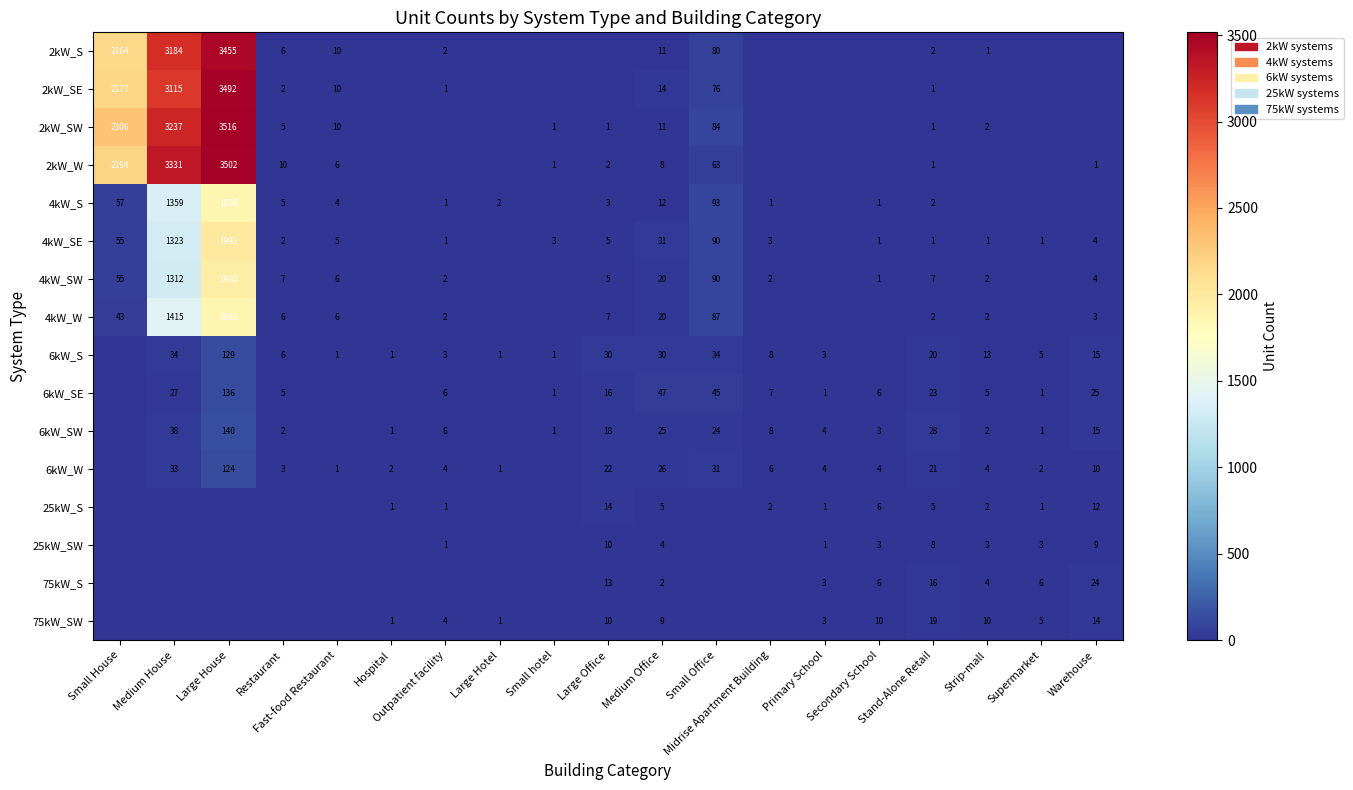

Which series has the widest spread of values?

2kW_SW